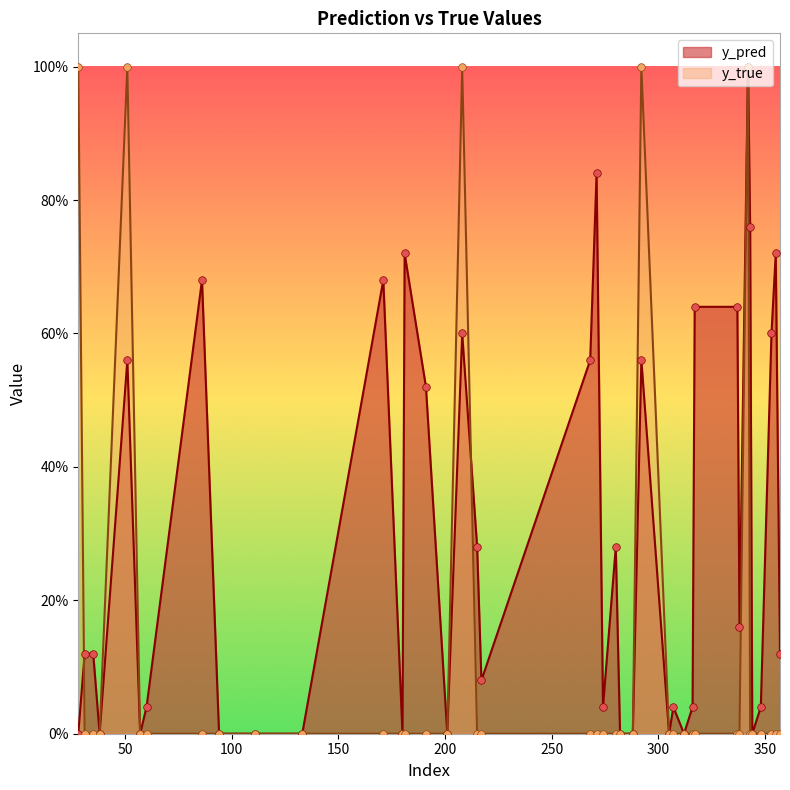

At which category is the sum across all series the highest?

342